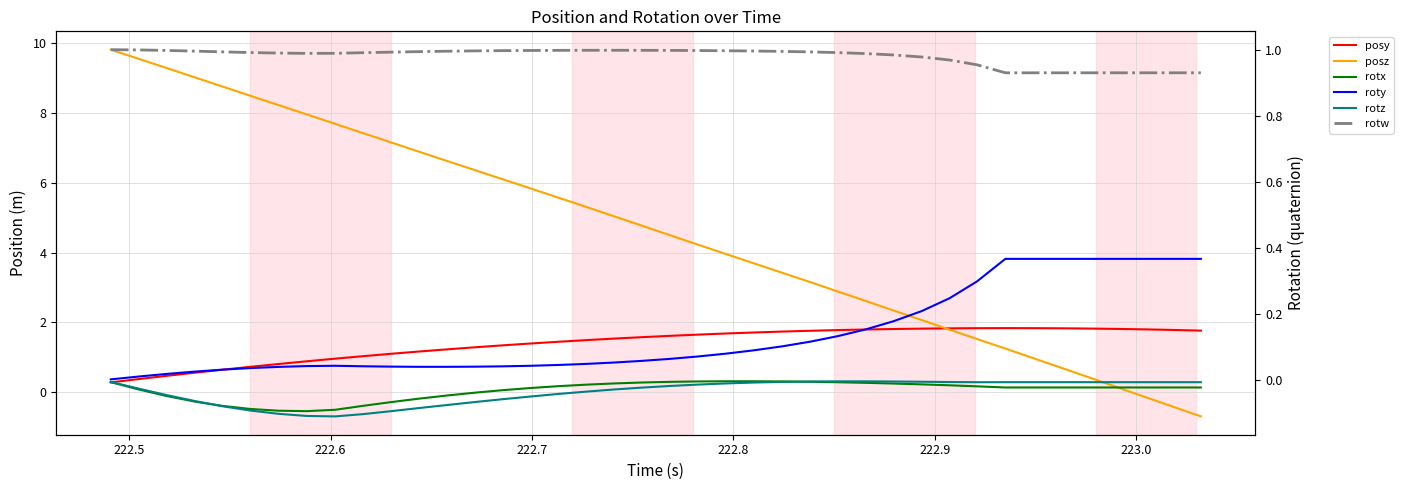

What is the sum of all posy values?

55.7